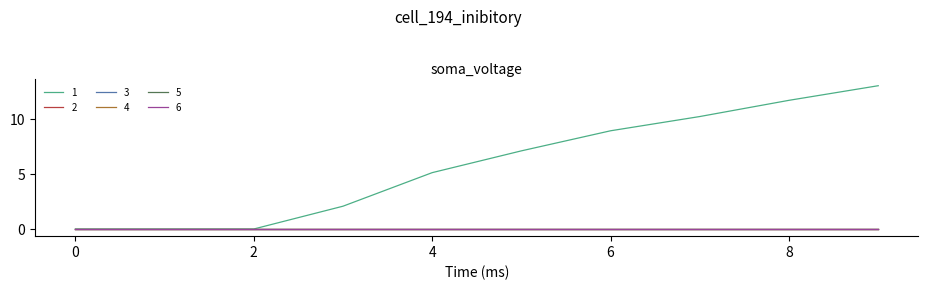

Is this an area chart (filled region under the line)?

No